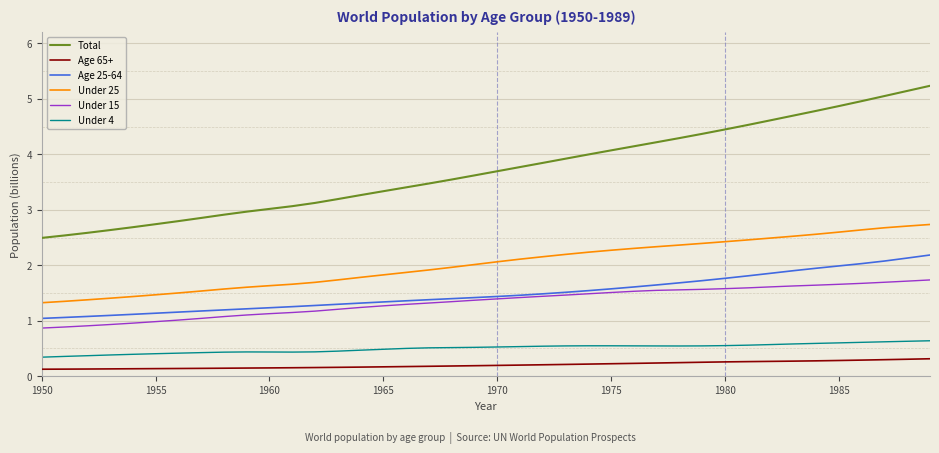

Rank the series by their maximum value, from lowest to highest.

Age 65+, Under 4, Under 15, Age 25-64, Under 25, Total